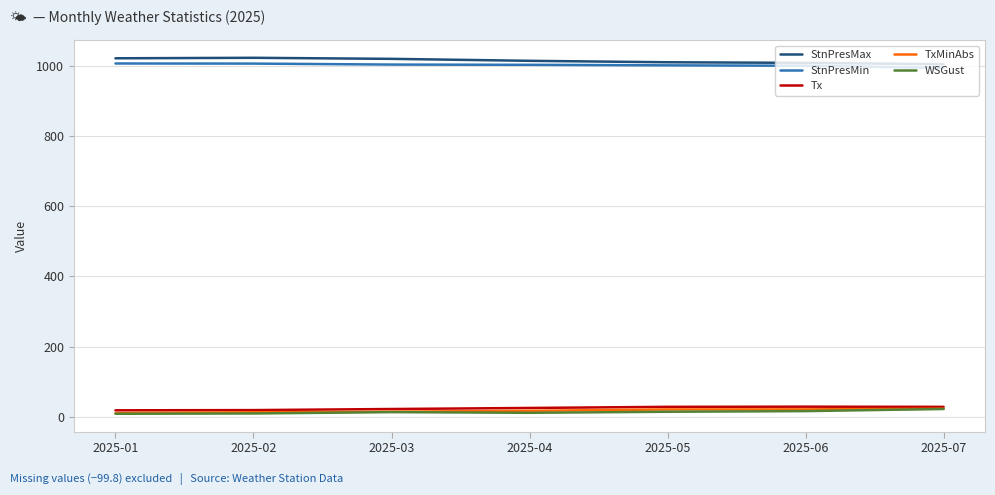

Is the value of StnPresMax at 2025-07 greater than the value of TxMinAbs at 2025-06?

Yes